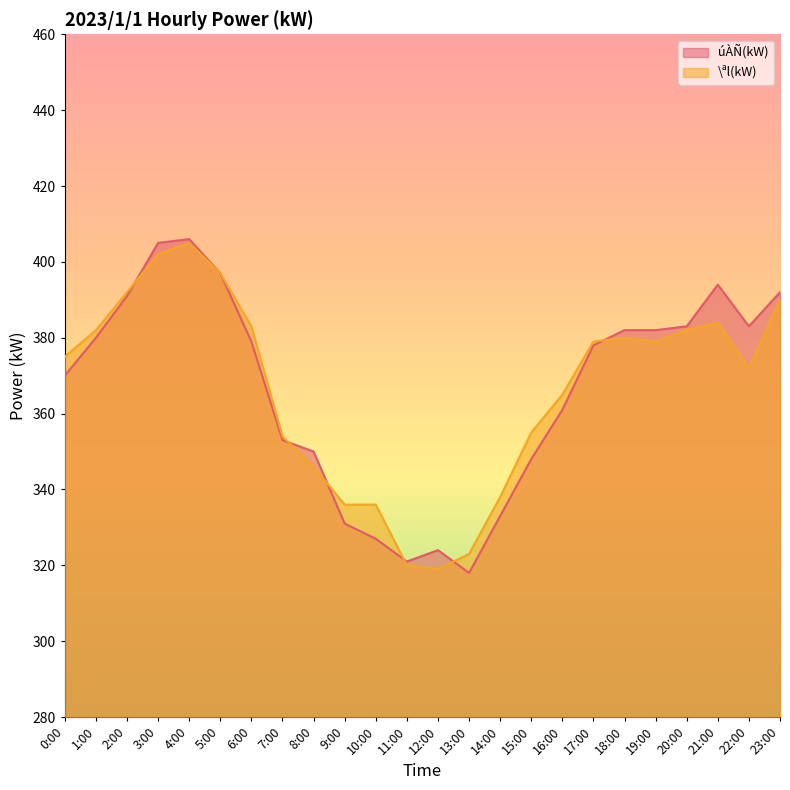

How many series are shown in this chart?

2